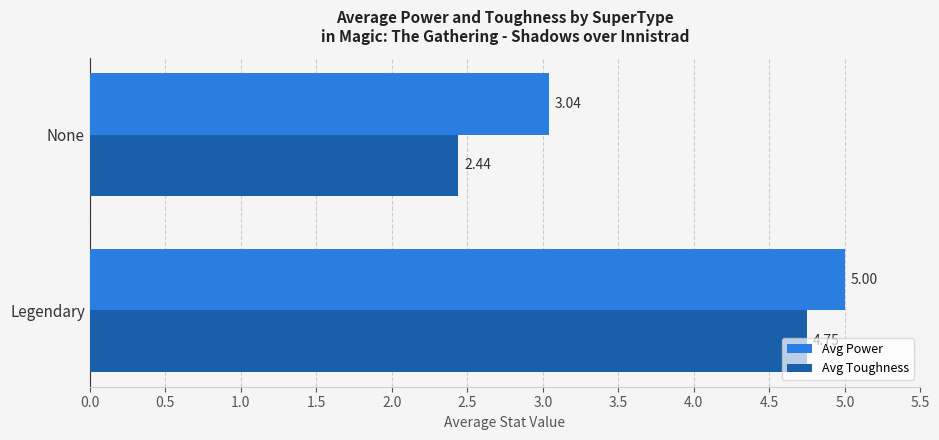

At which label is Avg Toughness closest to 3?

None